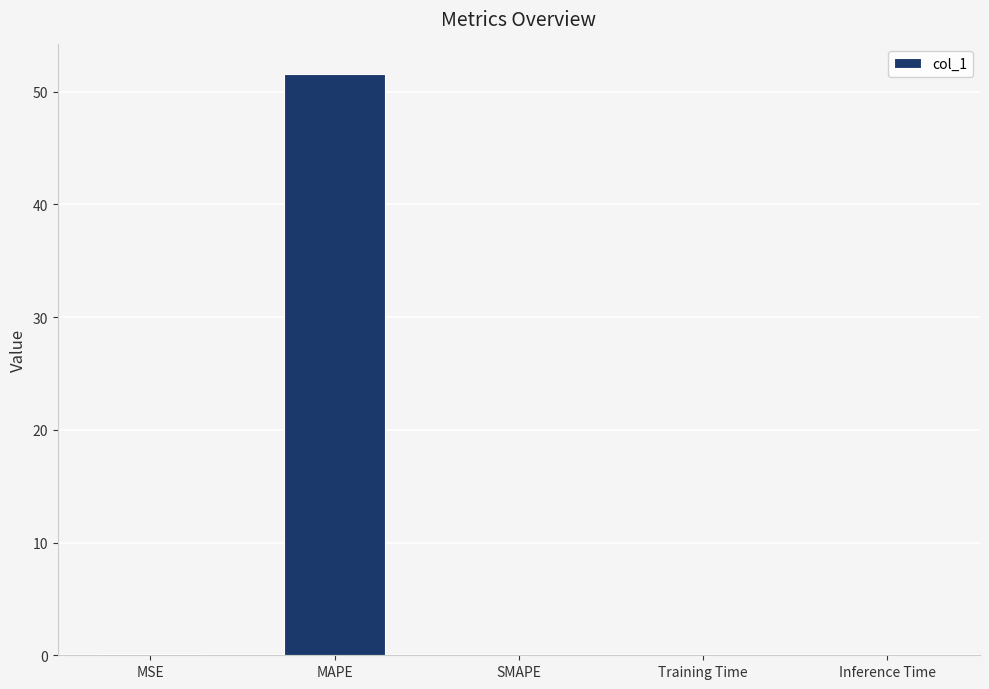

Does the chart contain stacked bars?

No